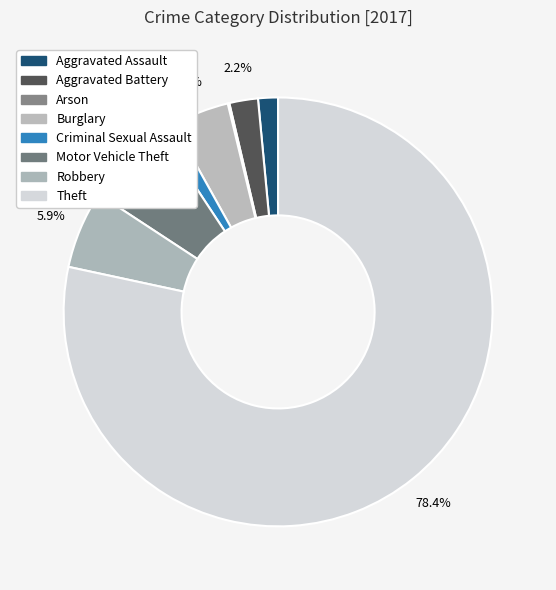

Combined, what portion of the pie is Burglary and Arson?

4.4%